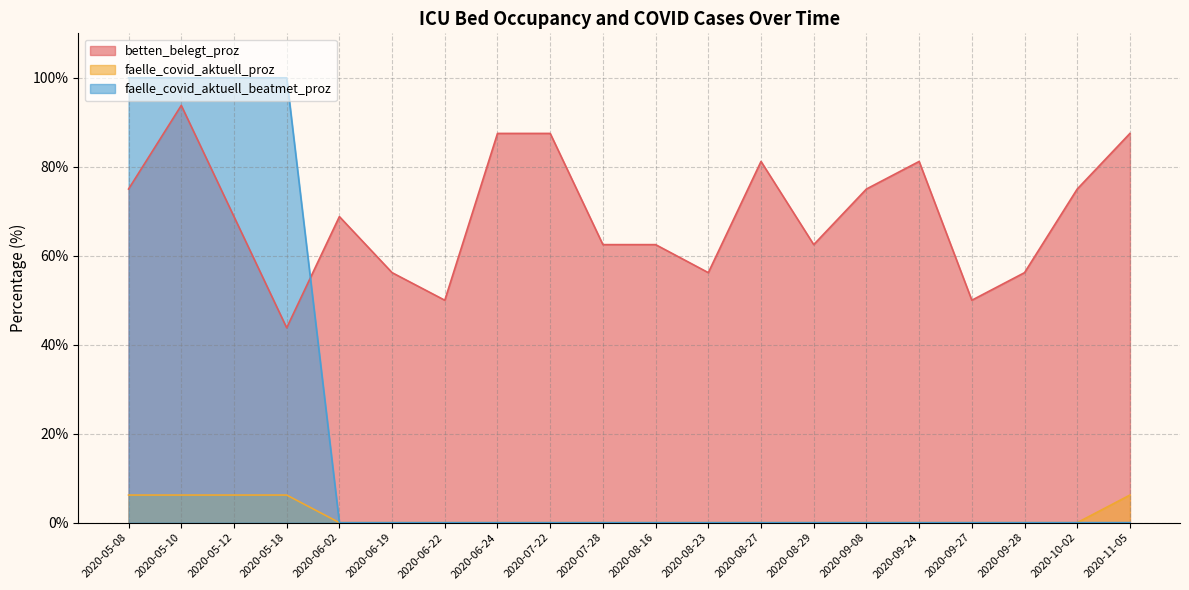

Where does the betten_belegt_proz series first go above 68?

2020-05-08